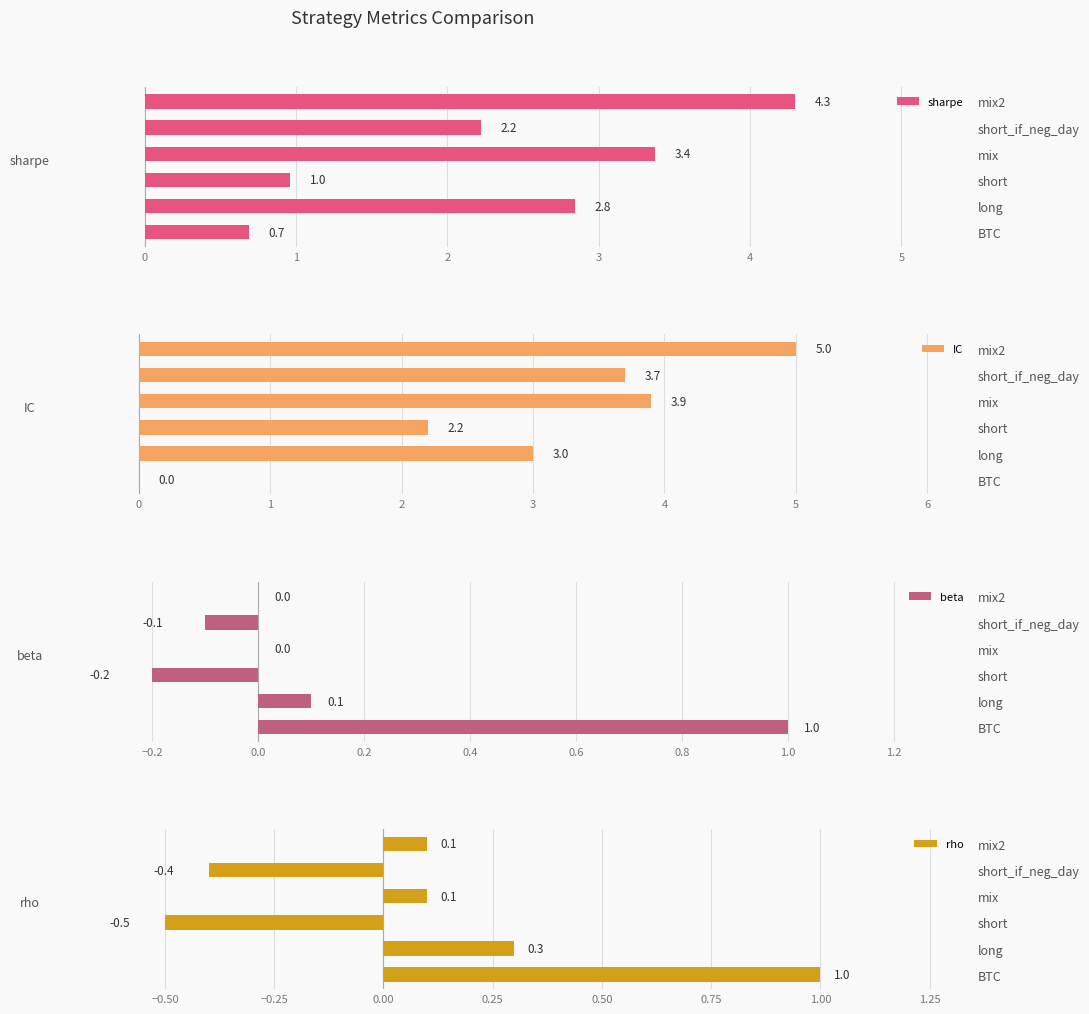

How many bars are there in total?

24